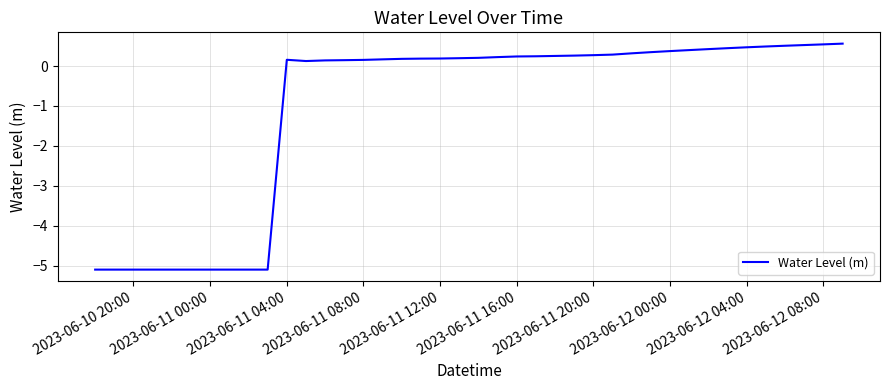

What is the difference between the maximum and minimum values?

5.7